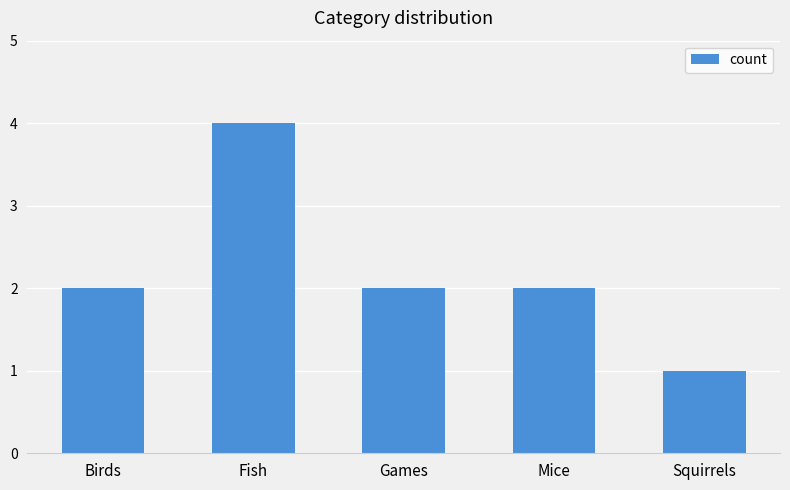

The value at Squirrels is 1. True or false?

True